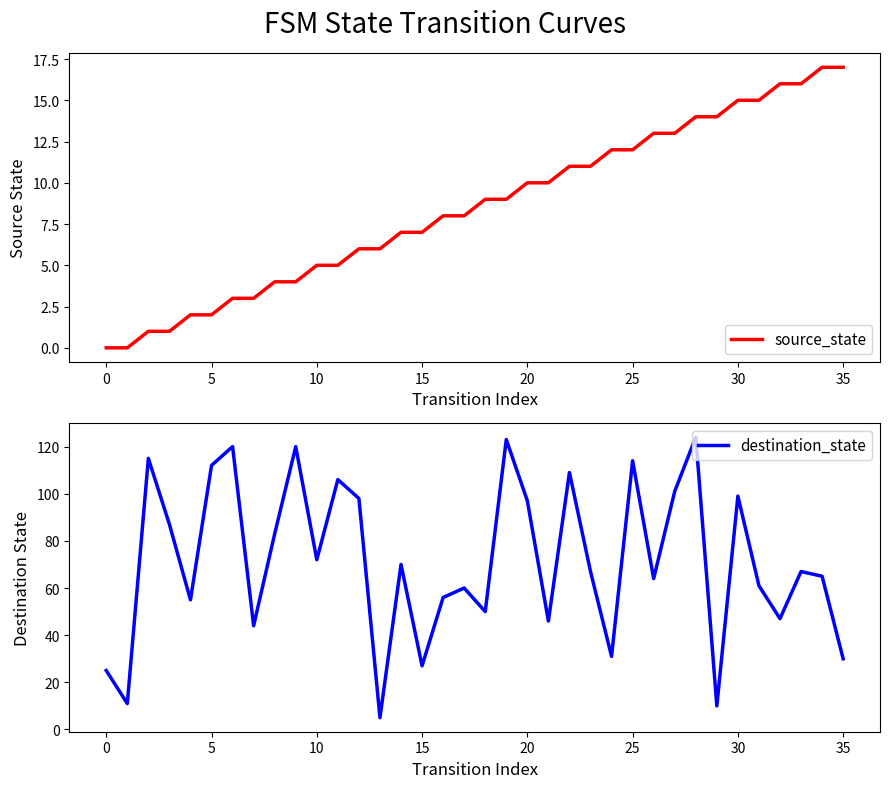

How many data points in source_state are above 9?

16